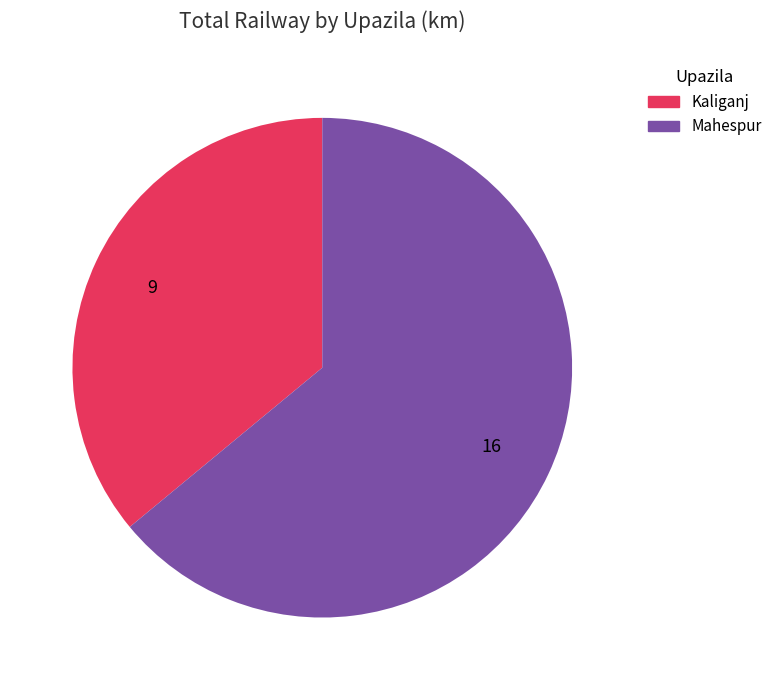

Which category has the biggest portion of the pie?

Mahespur